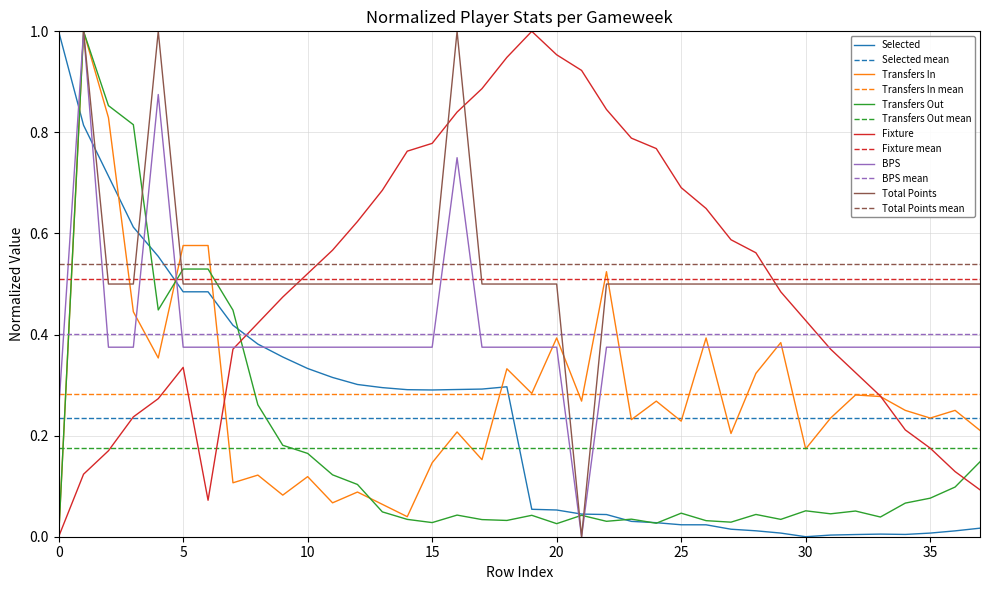

What is the average value of the transfers_in series?

0.3